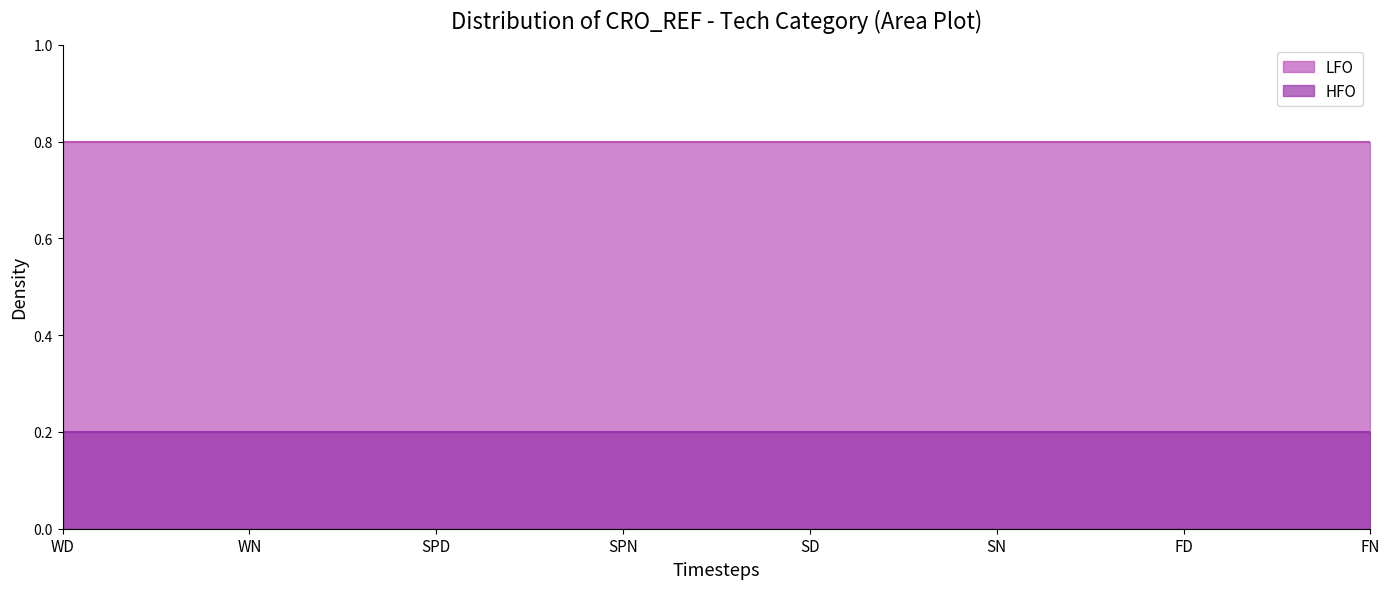

Reading right to left, extract all data points from this chart.

LFO: FN=0.8	FD=0.8	SN=0.8	SD=0.8	SPN=0.8	SPD=0.8	WN=0.8	WD=0.8
HFO: FN=0.2	FD=0.2	SN=0.2	SD=0.2	SPN=0.2	SPD=0.2	WN=0.2	WD=0.2